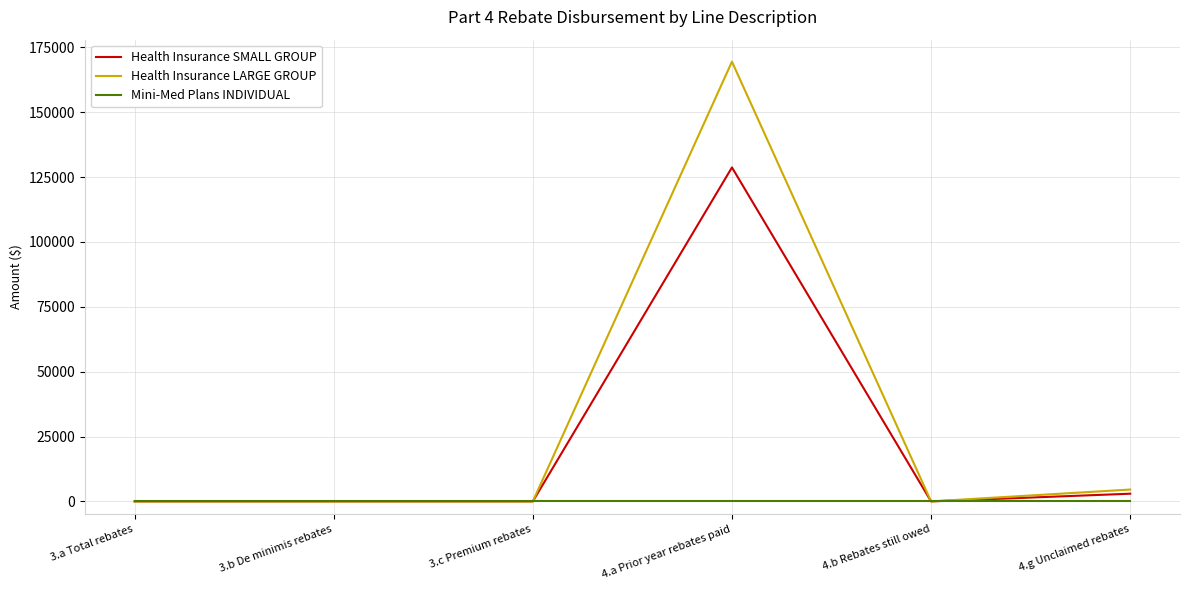

In Health Insurance SMALL GROUP, how many points are higher than both neighbors (excluding endpoints)?

1